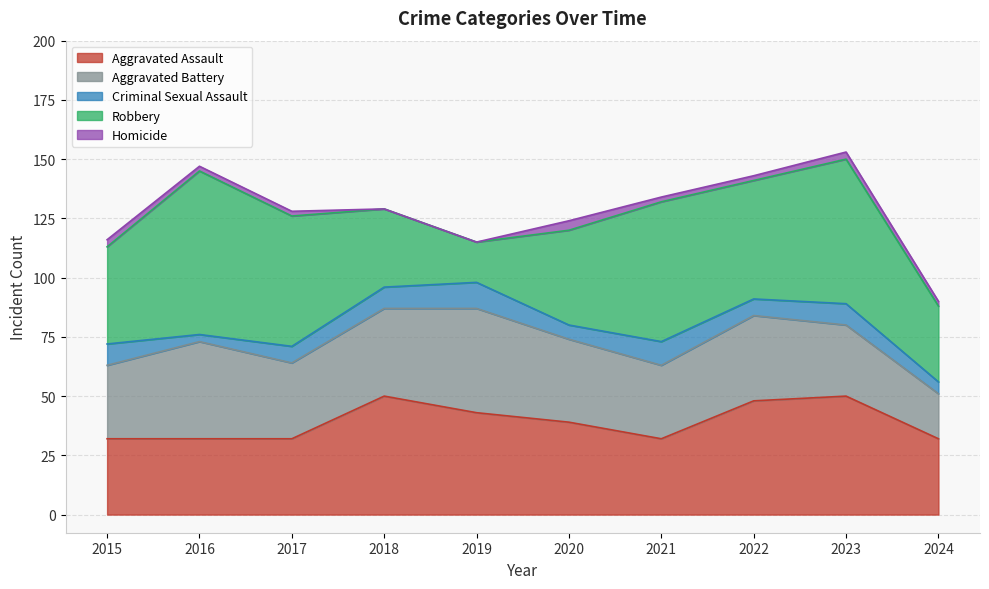

Does the chart display data point markers on the line(s)?

No